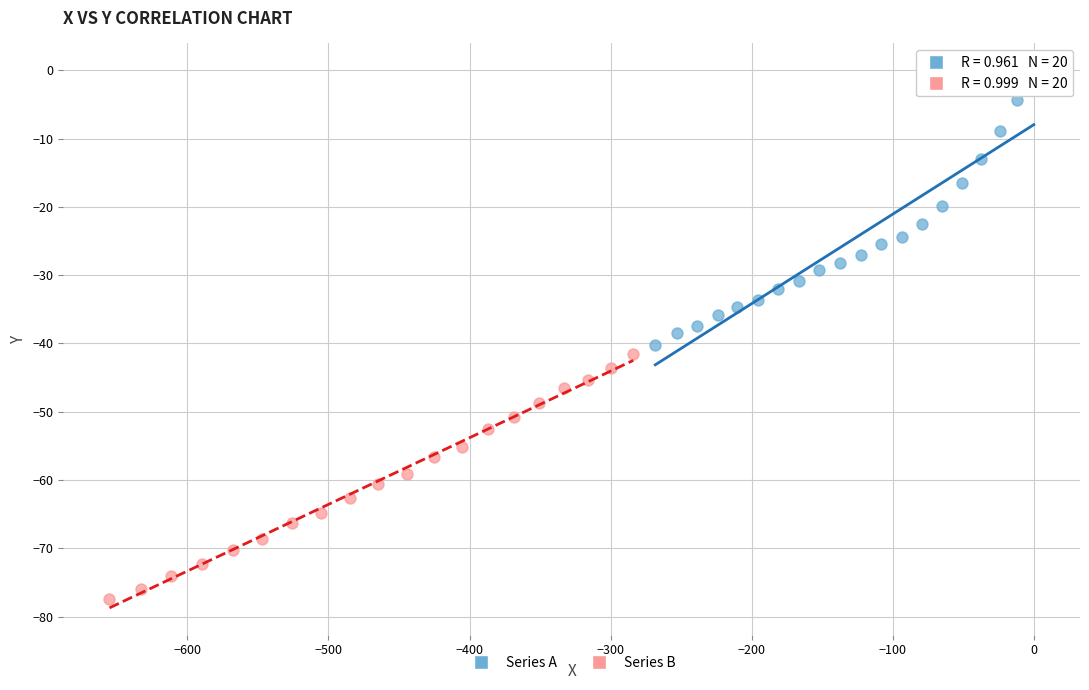

Which series reaches the maximum Y coordinate?

Series A